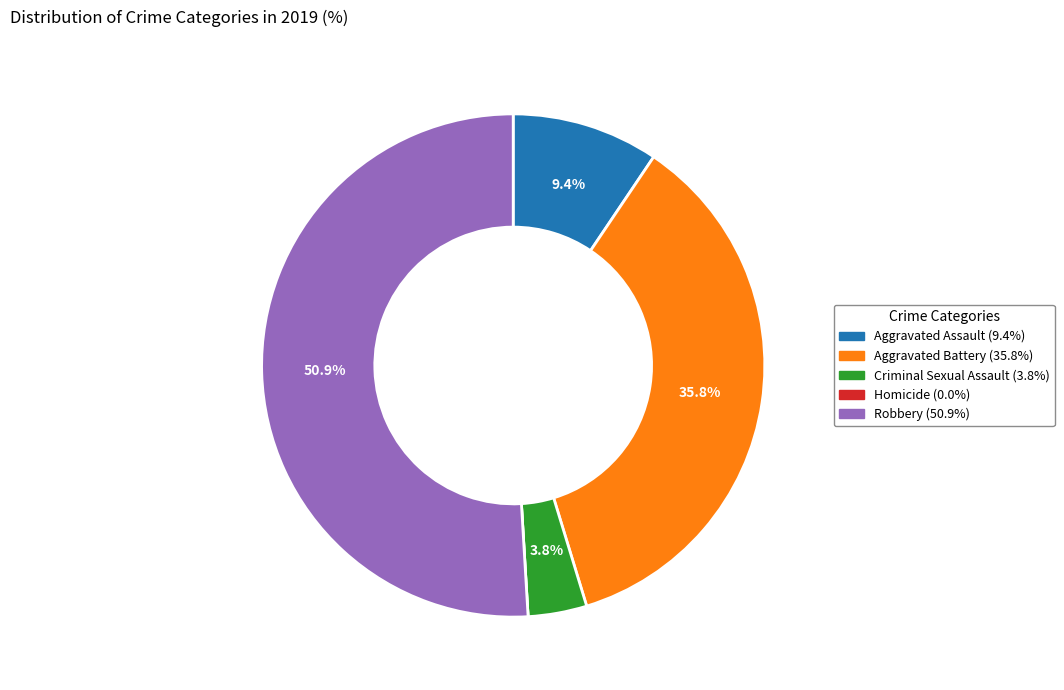

Is it true that Aggravated Battery is 36% of the pie?

True